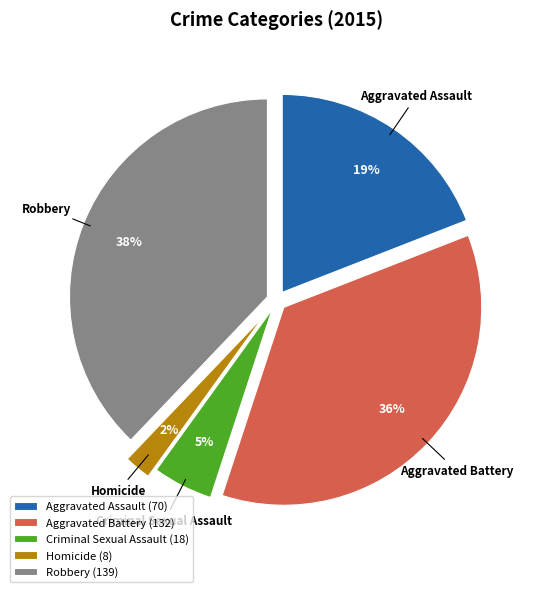

Count the number of slices in the pie.

5